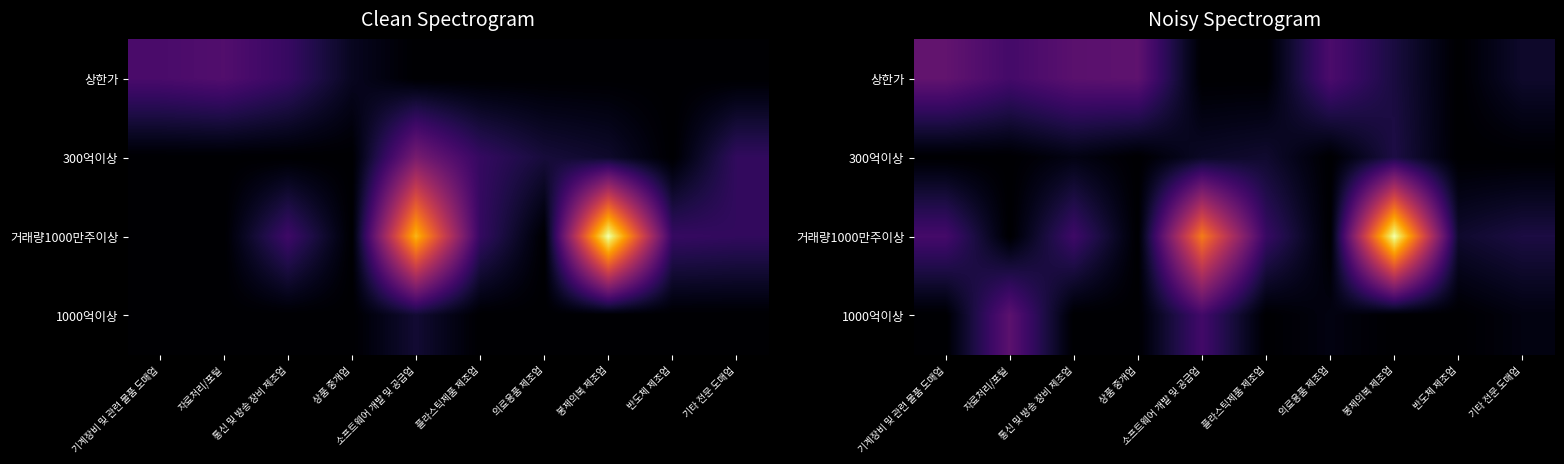

Which series changed the most between 플라스틱제품 제조업 and 기타 전문 도매업?

300억이상